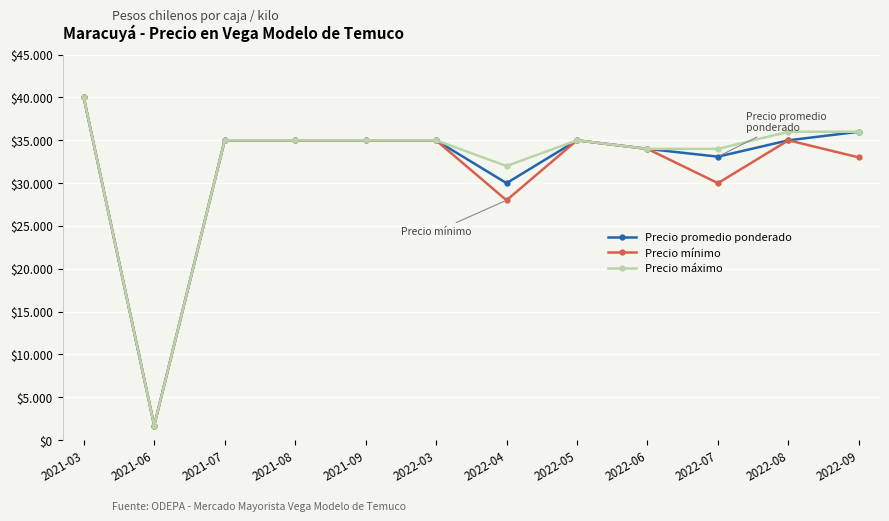

Which series changed the most between 2021-07 and 2022-04?

Precio mínimo